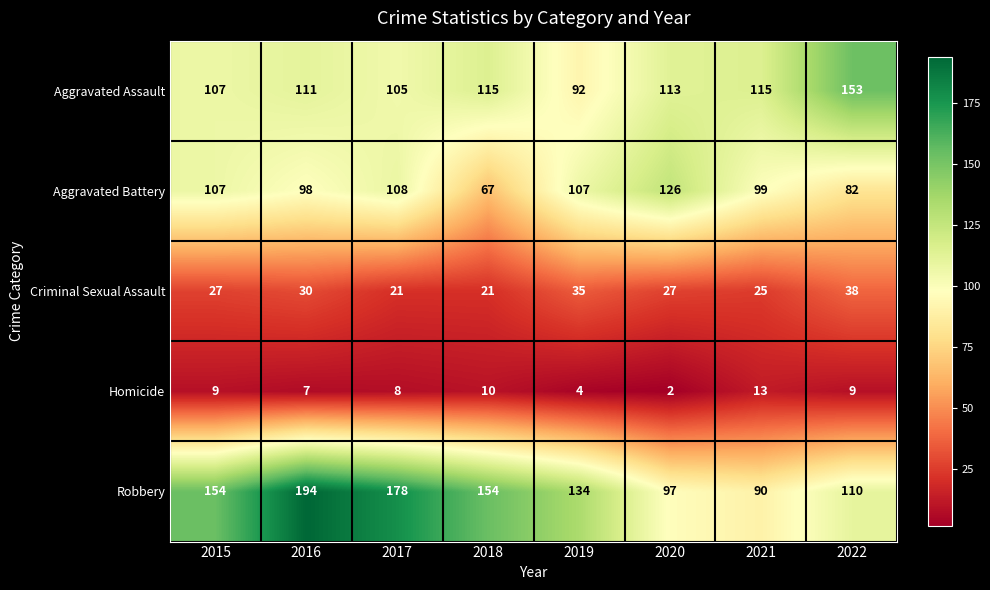

At how many categories does at least one series exceed 30?

8